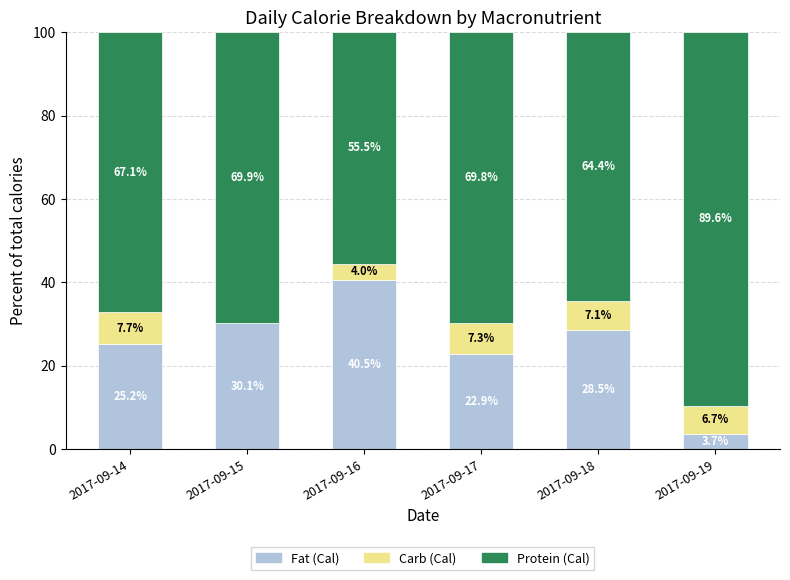

Reading right to left, transcribe the values for Fat (Cal).

2017-09-19=3.7	2017-09-18=28.5	2017-09-17=22.9	2017-09-16=40.5	2017-09-15=30.1	2017-09-14=25.2